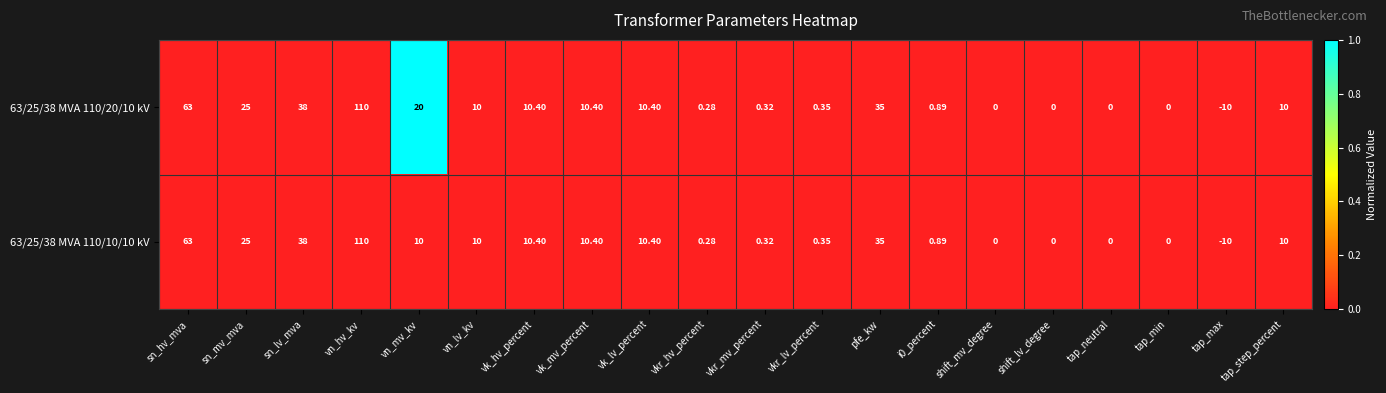

At which category is the sum across all series the highest?

vn_hv_kv